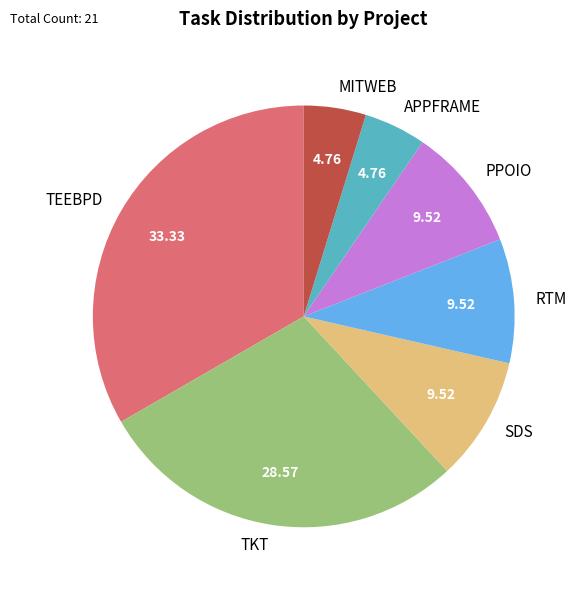

Which has a higher value, APPFRAME or RTM?

RTM